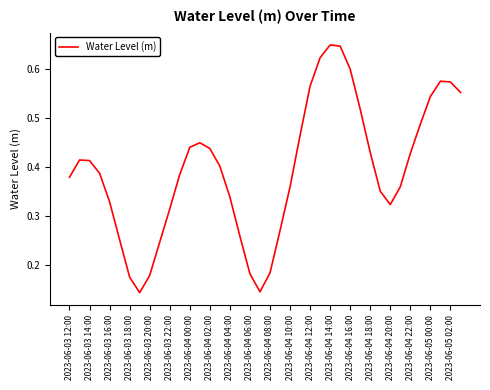

Which has a higher value, 2023-06-04 16:00 or 2023-06-05 00:00?

2023-06-04 16:00